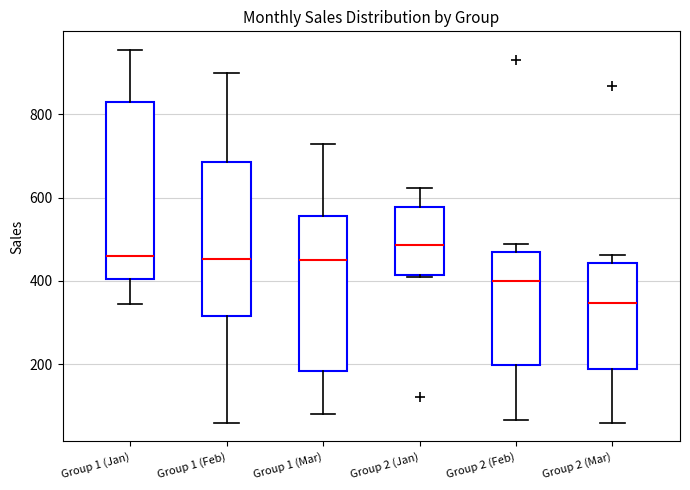

Reading left to right, transcribe this box plot: for each box, give where its median line is, the range the box spans, and where its two whiskers end, as read against the y-axis. The values are not printed on the chart, so give them approximately, as read against the axis.

Group 1 (Jan): median 460, box 400 to 840, whiskers 340 to 960
Group 1 (Feb): median 460, box 320 to 680, whiskers 60 to 900
Group 1 (Mar): median 460, box 180 to 560, whiskers 80 to 740
Group 2 (Jan): median 480, box 420 to 580, whiskers 400 to 620
Group 2 (Feb): median 400, box 200 to 460, whiskers 60 to 480
Group 2 (Mar): median 340, box 180 to 440, whiskers 60 to 460